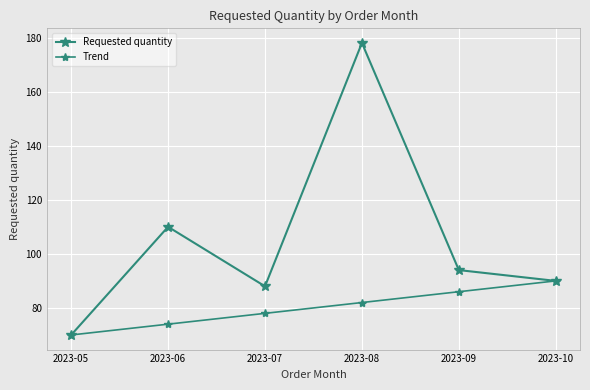

How many lines are shown in the chart?

2